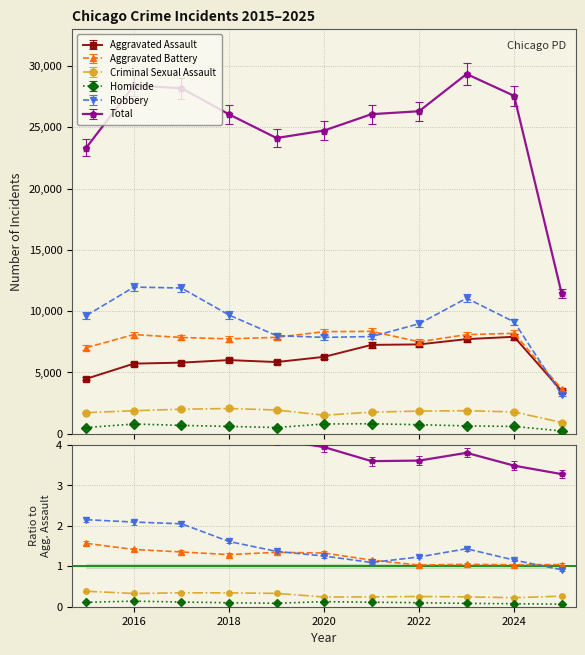

True or false: Robbery has more than 1 interior local peaks.

True